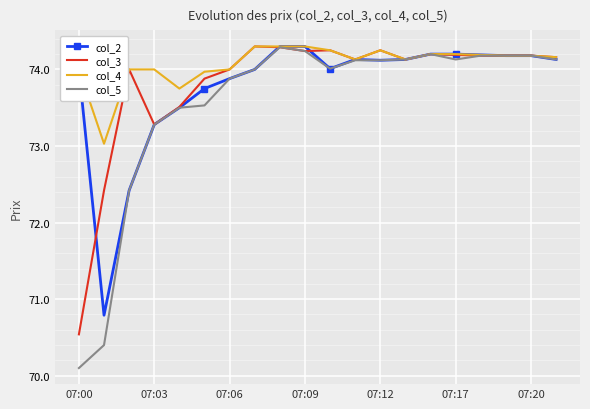

What is the minimum value shown in the chart?

70.1